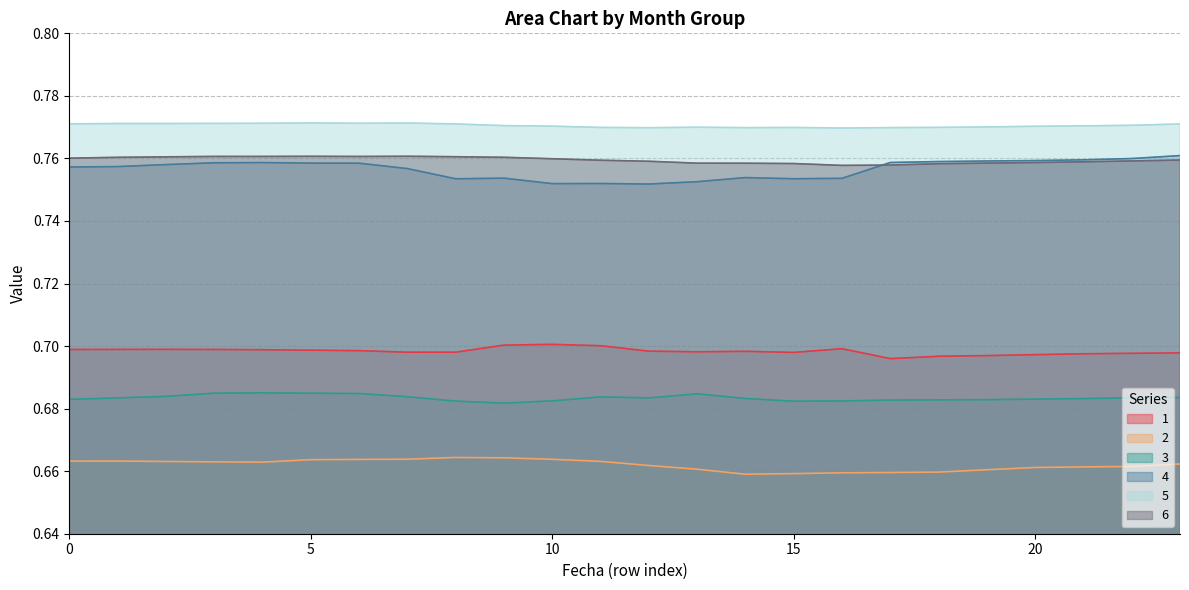

At how many categories does at least one series exceed 0?

24